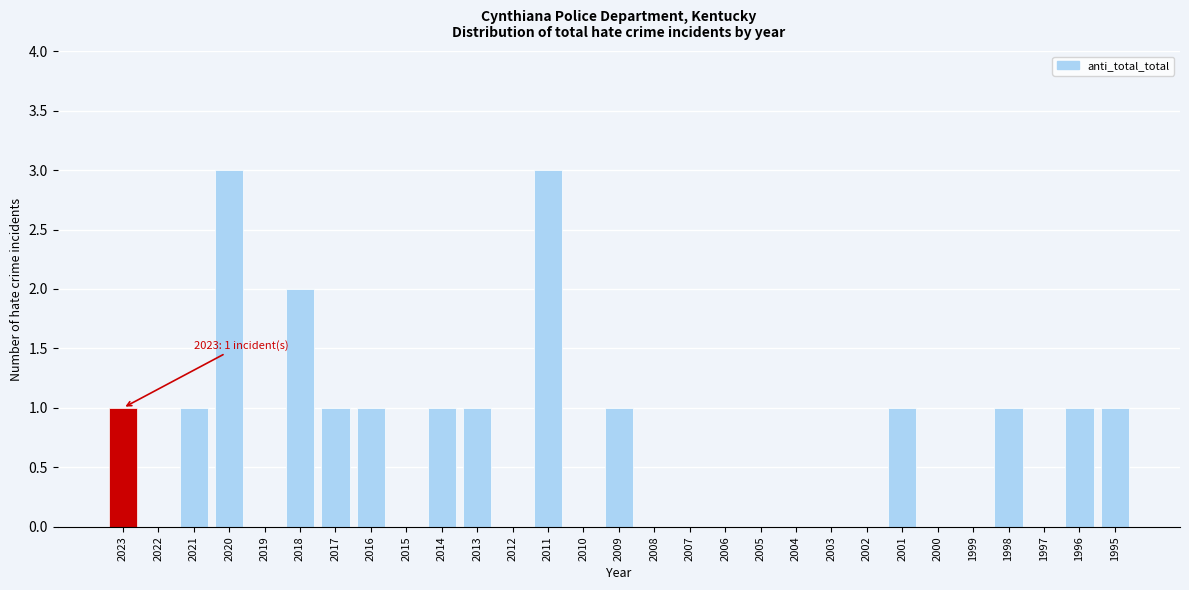

Reading left to right, extract all data points from this chart.

2023=1	2022=0	2021=1	2020=3	2019=0	2018=2	2017=1	2016=1	2015=0	2014=1	2013=1	2012=0	2011=3	2010=0	2009=1	2008=0	2007=0	2006=0	2005=0	2004=0	2003=0	2002=0	2001=1	2000=0	1999=0	1998=1	1997=0	1996=1	1995=1